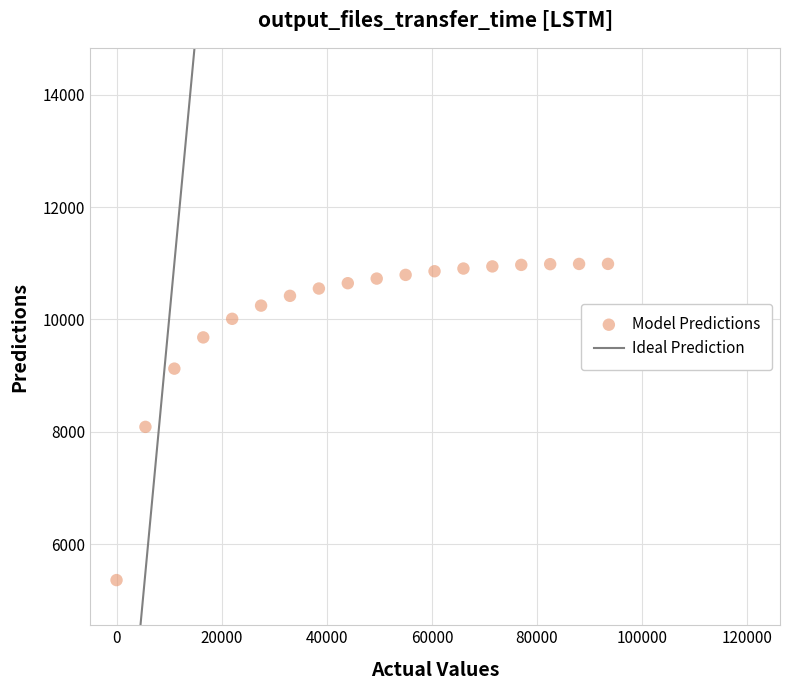

What is the range of X values (max minus min)?

93500